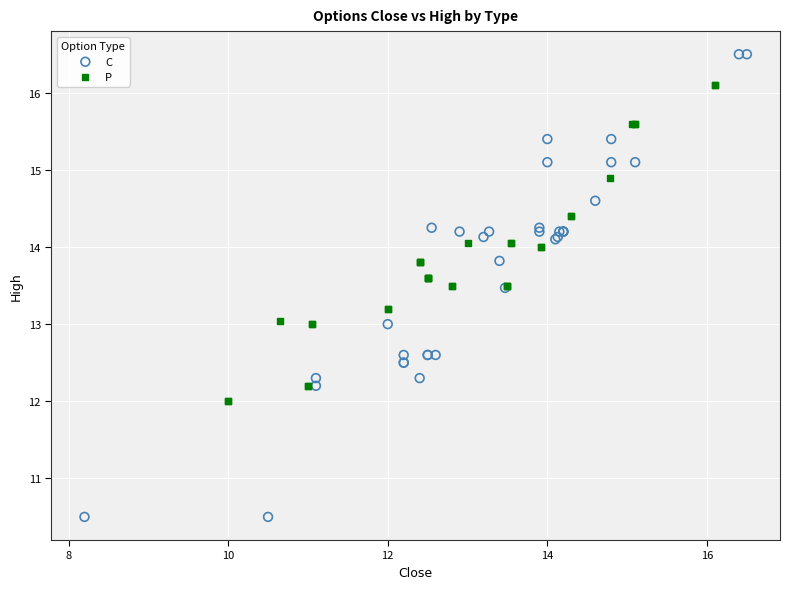

Which series contains the highest Y value?

C